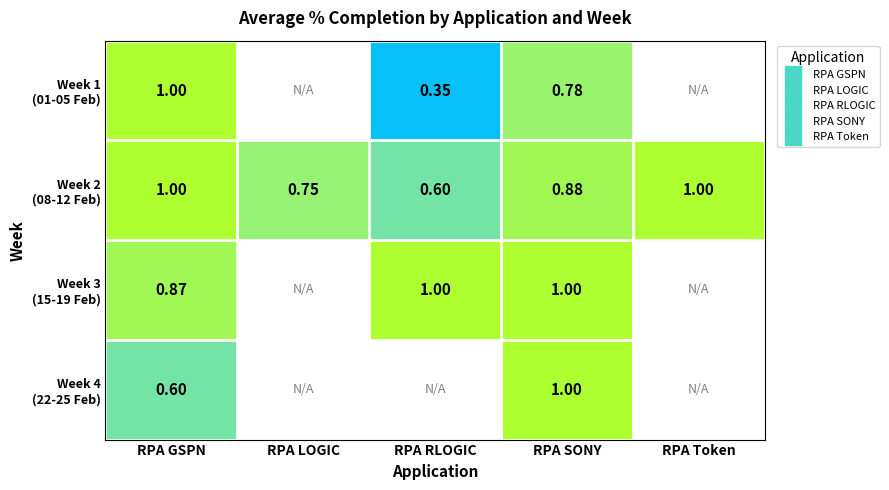

Which category has the highest value in the Week 3 (15-19 Feb) series?

RPA RLOGIC